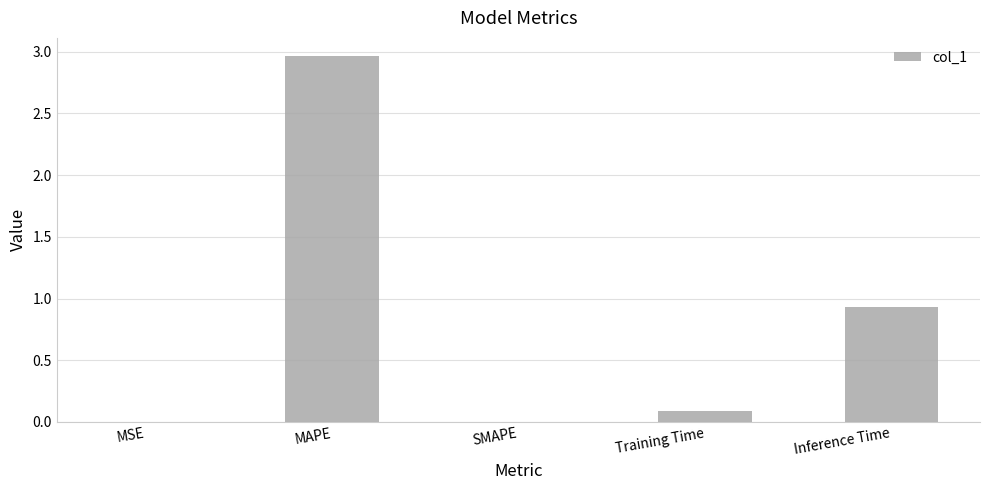

The value at SMAPE is 0.0. True or false?

True